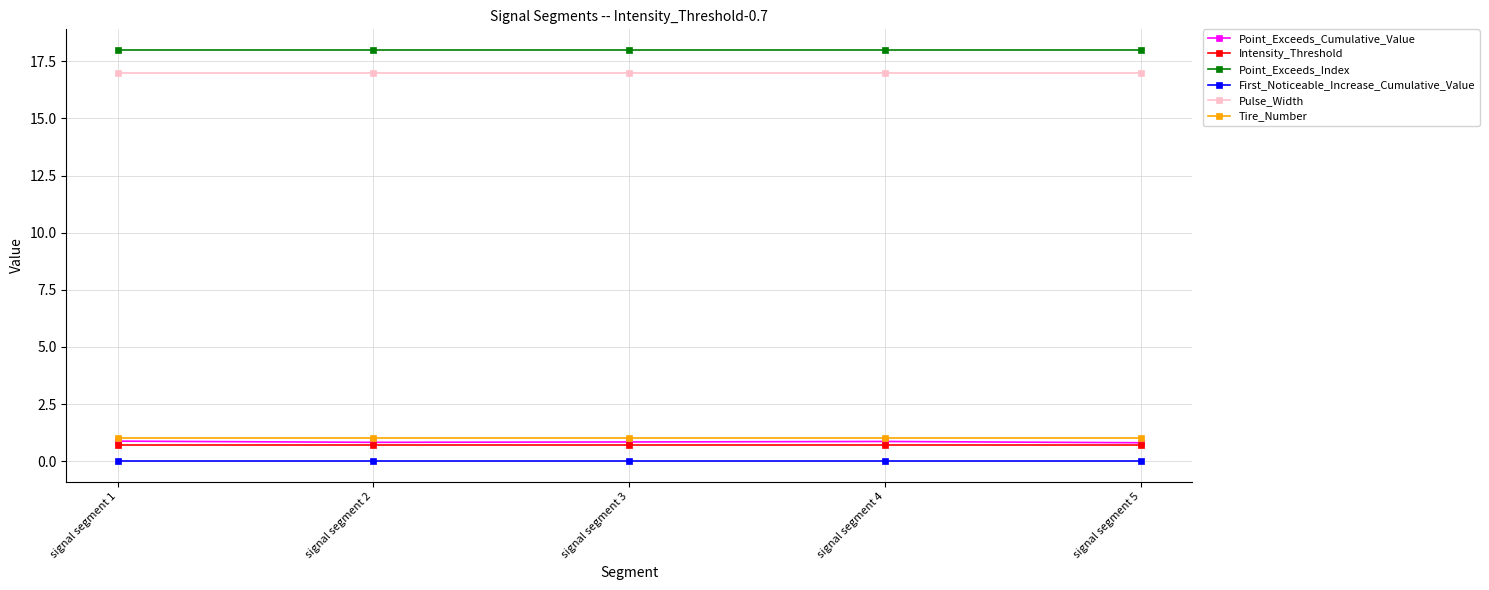

What is the sum of the Tire_Number values at signal segment 3 and signal segment 1?

2.0